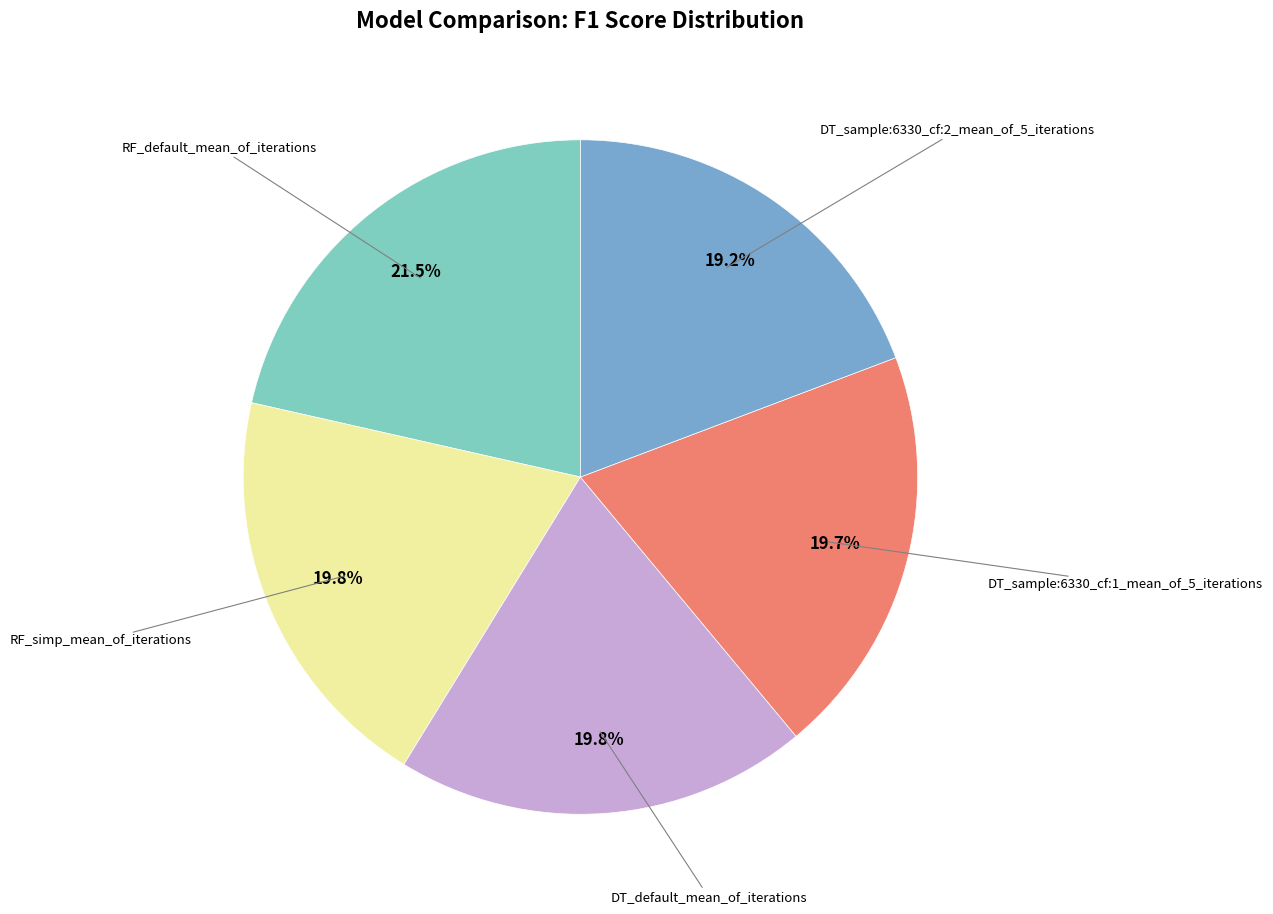

Is there any slice that represents more than half of the pie?

No